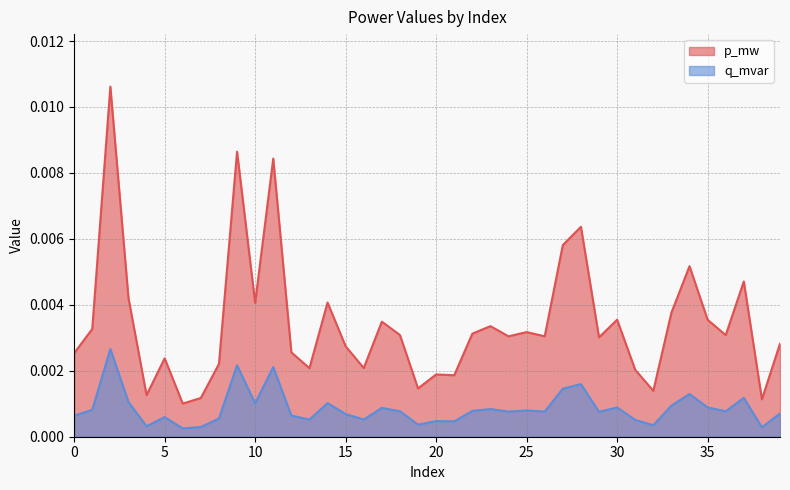

At which category does p_mw reach its first local peak?

2